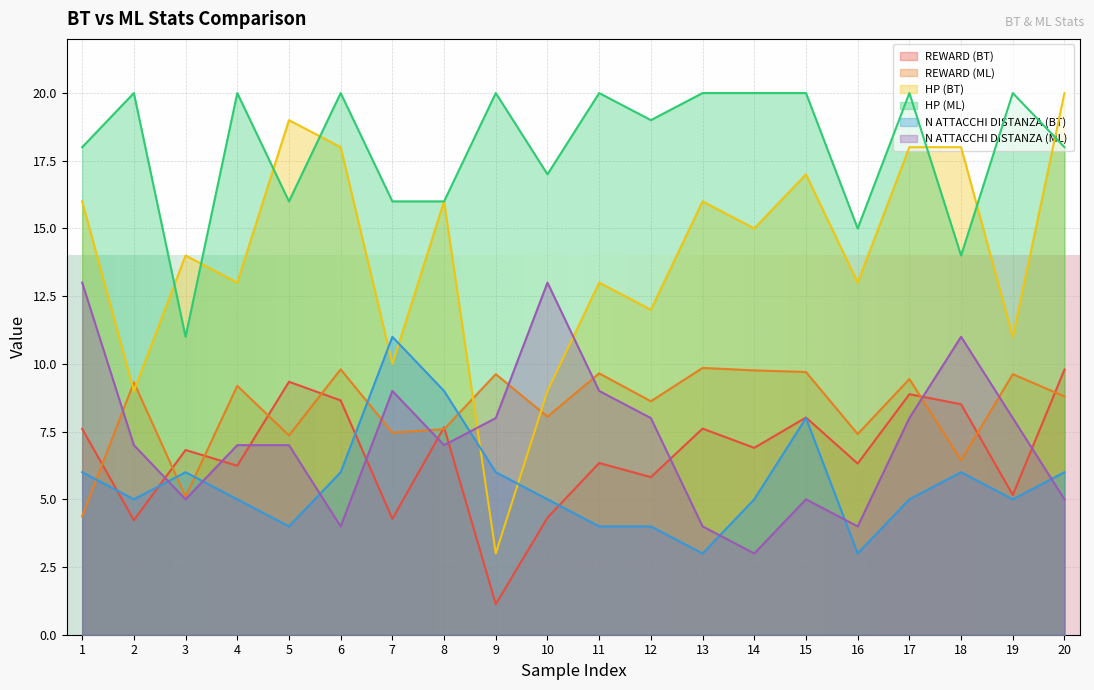

What is the value of the HP (ML) point at the 9th from the left?

20.0